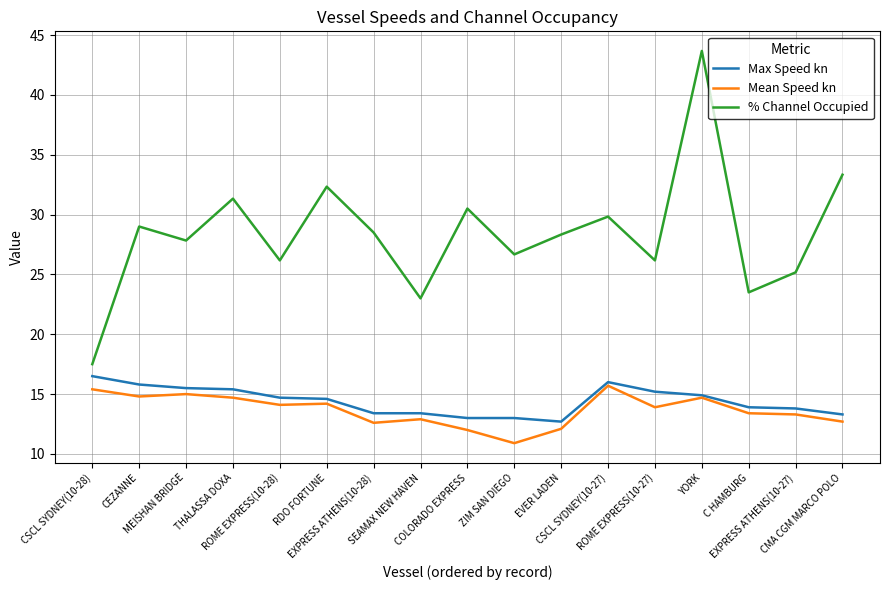

Rank the series by their maximum value, from lowest to highest.

Mean Speed kn, Max Speed kn, % Channel Occupied